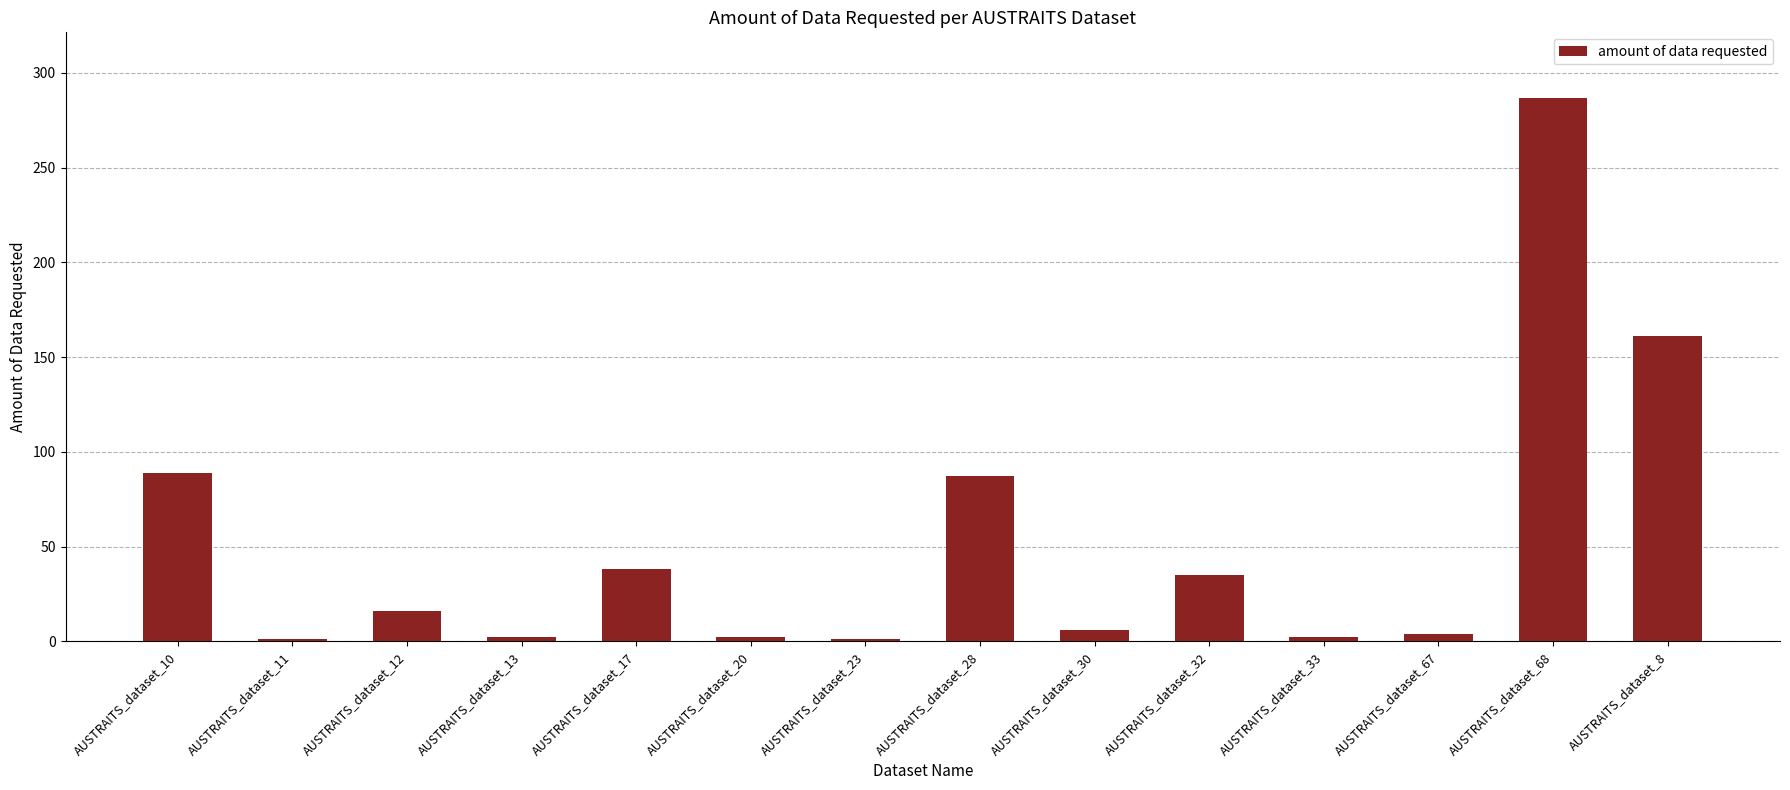

What position from the right is AUSTRAITS_dataset_13?

11